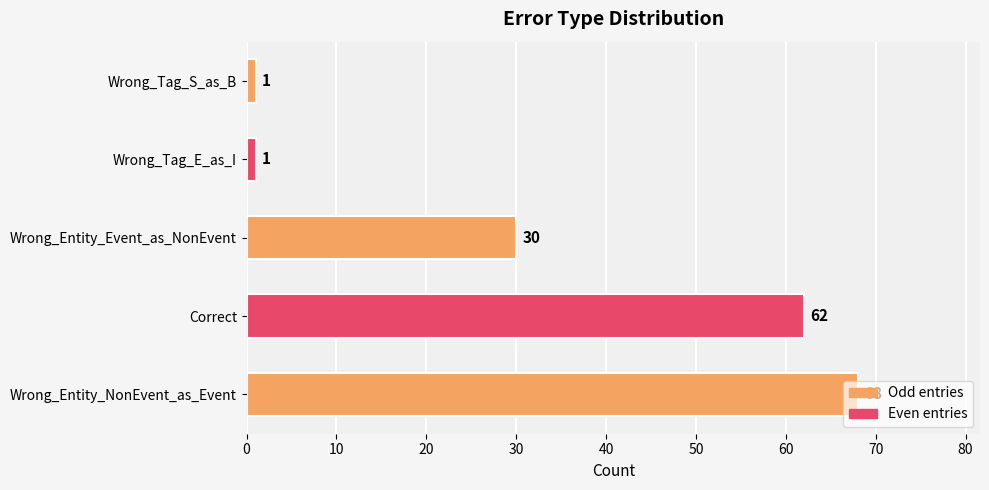

What is the average value?

32